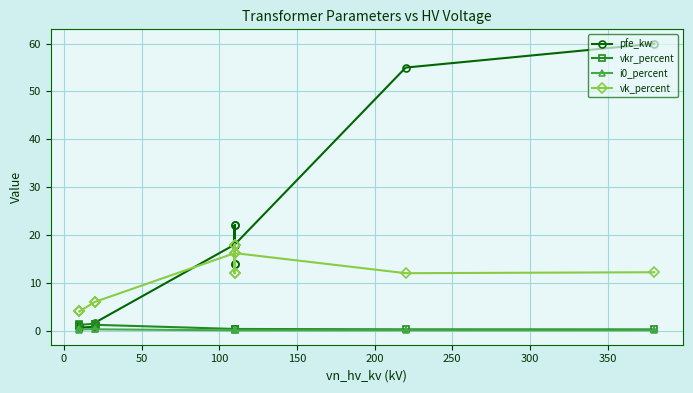

The vkr_percent series shows 0.3 at 300. True or false?

True